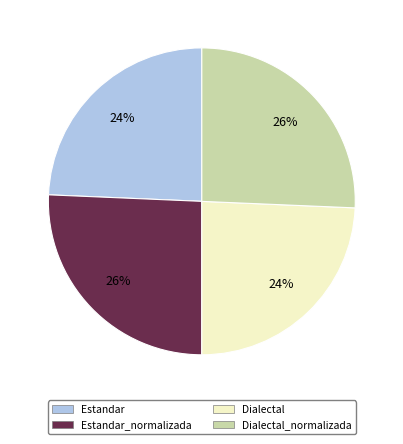

Is there a majority slice in this chart?

No